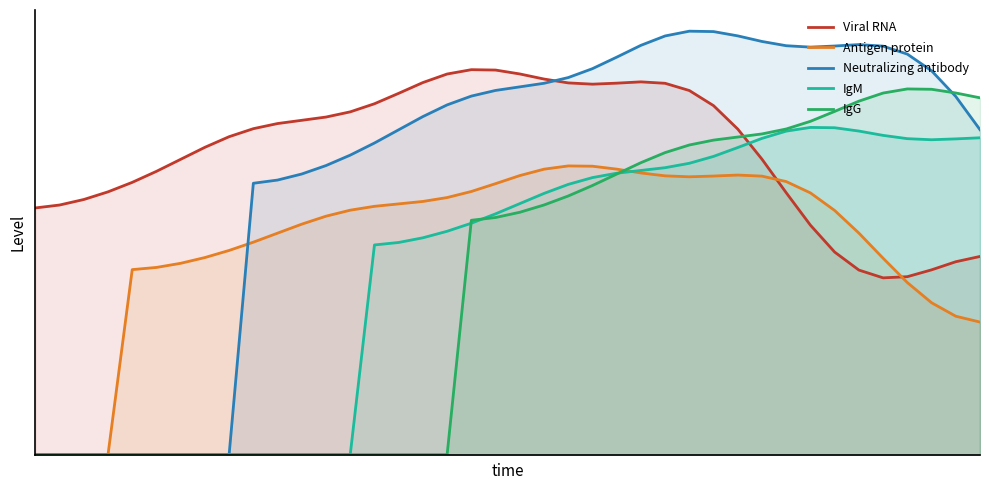

How many lines are shown in the chart?

5